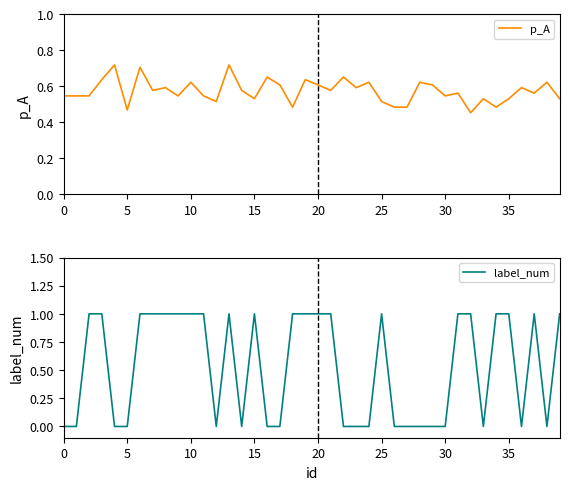

True or false: label_num and p_A cross at least once.

True